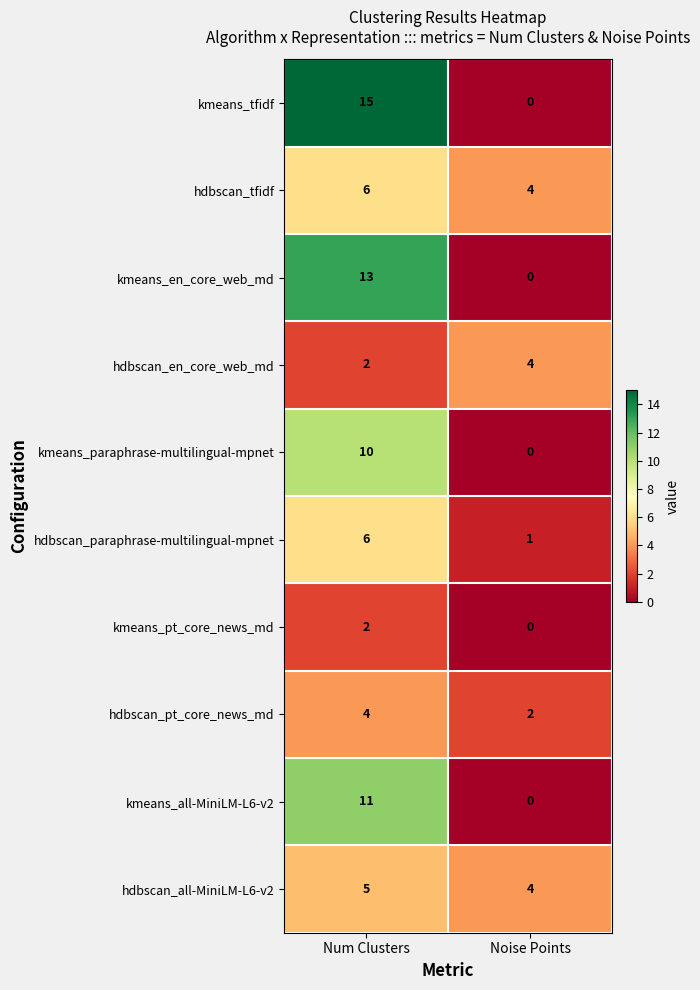

At which label is hdbscan_en_core_web_md closest to 3?

Num Clusters